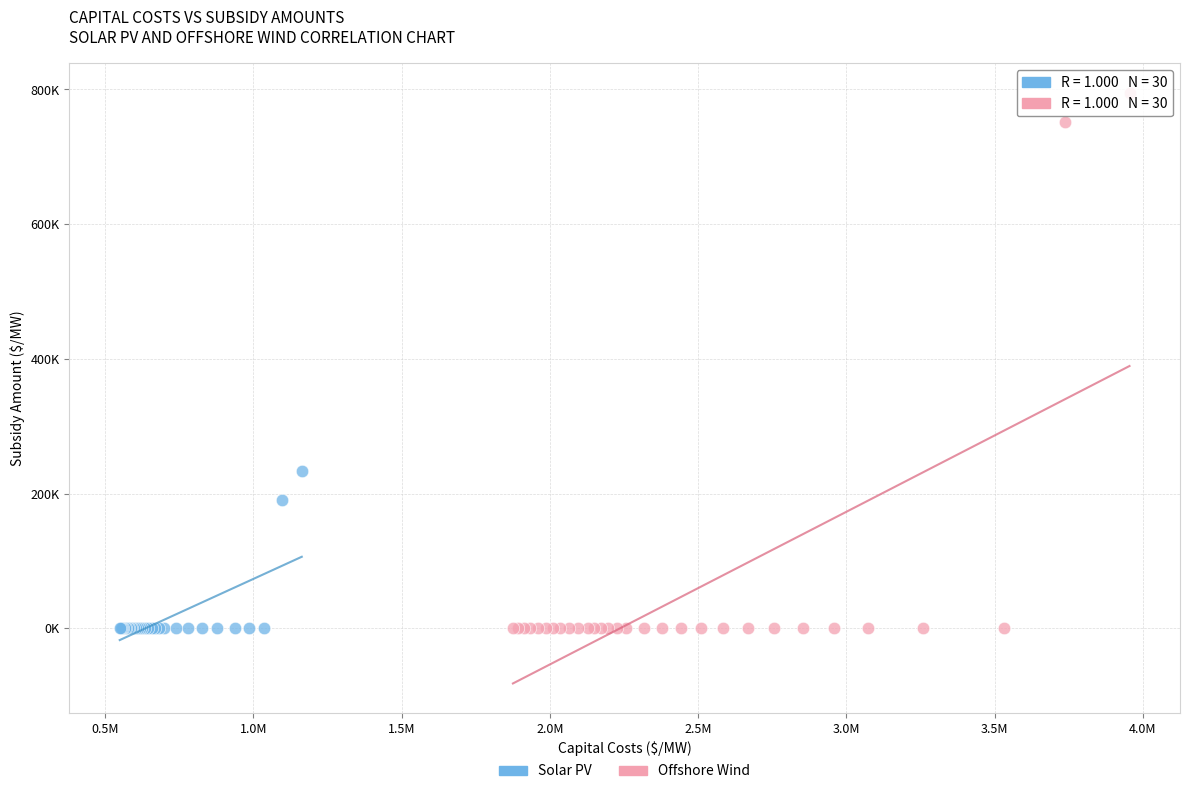

What are all the series names shown in the legend?

Solar PV, Offshore Wind